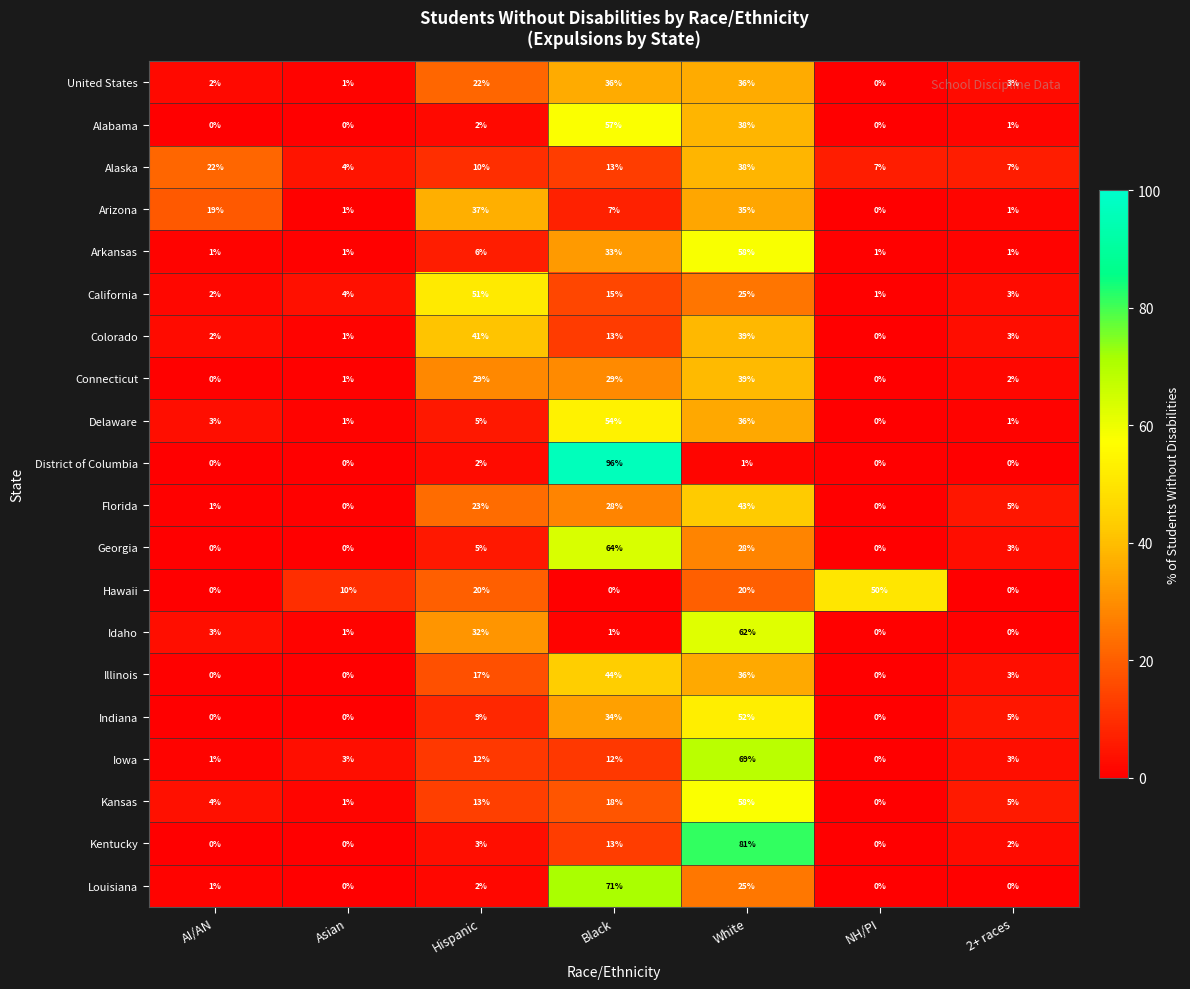

Is it true that United States equals 11 at Hispanic?

False